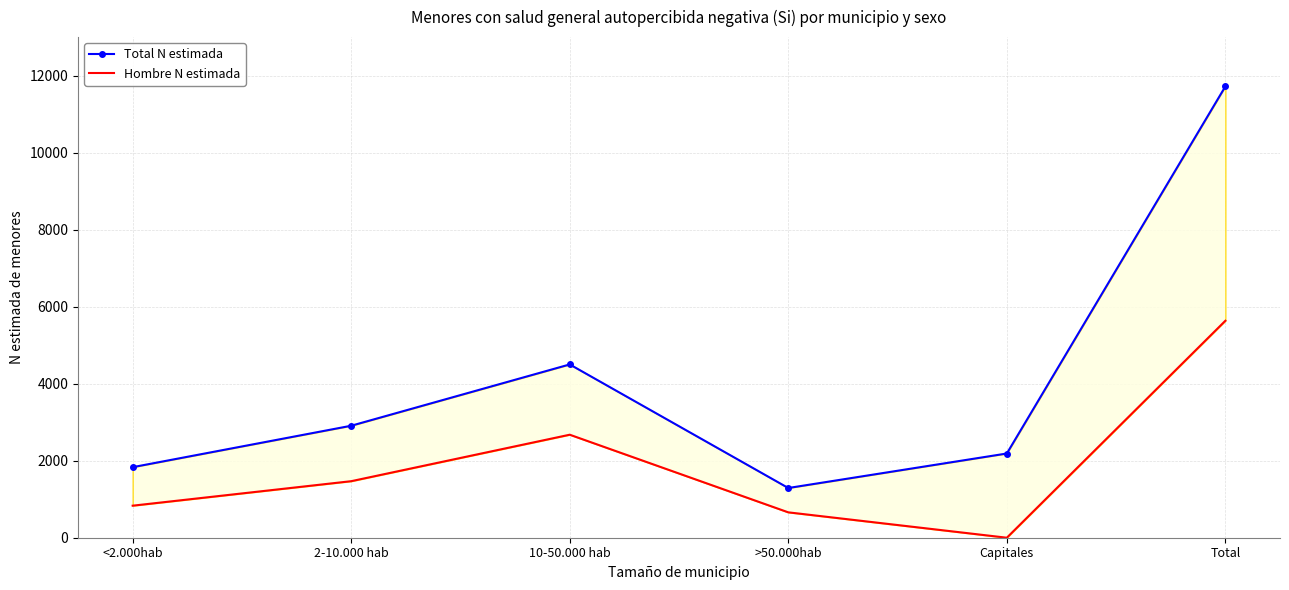

Count the number of categories in the chart.

6